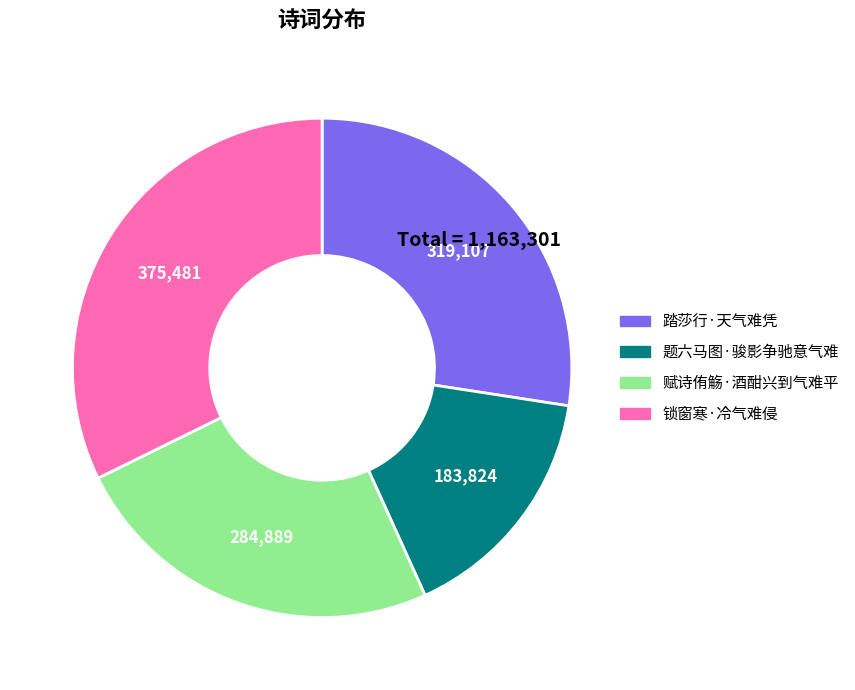

Is the sum of 赋诗侑觞·酒酣兴到气难平 and 锁窗寒·冷气难侵 greater than half?

Yes